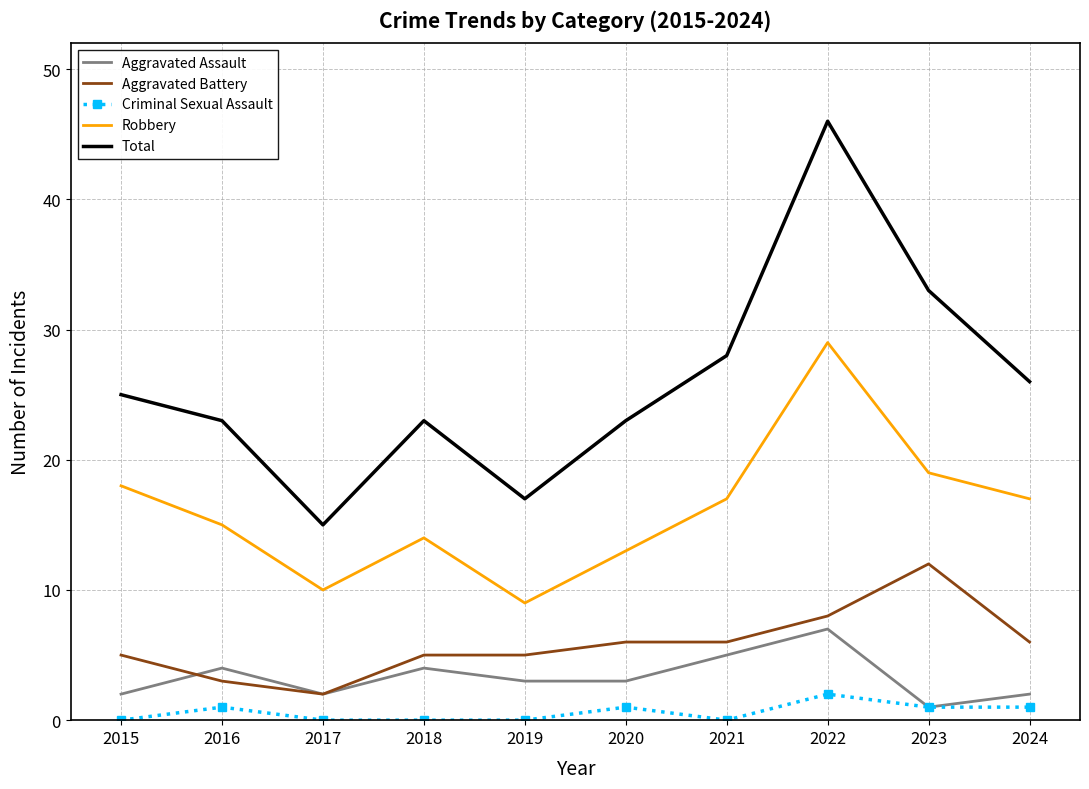

What is the approximate value of Robbery at 2021?

17